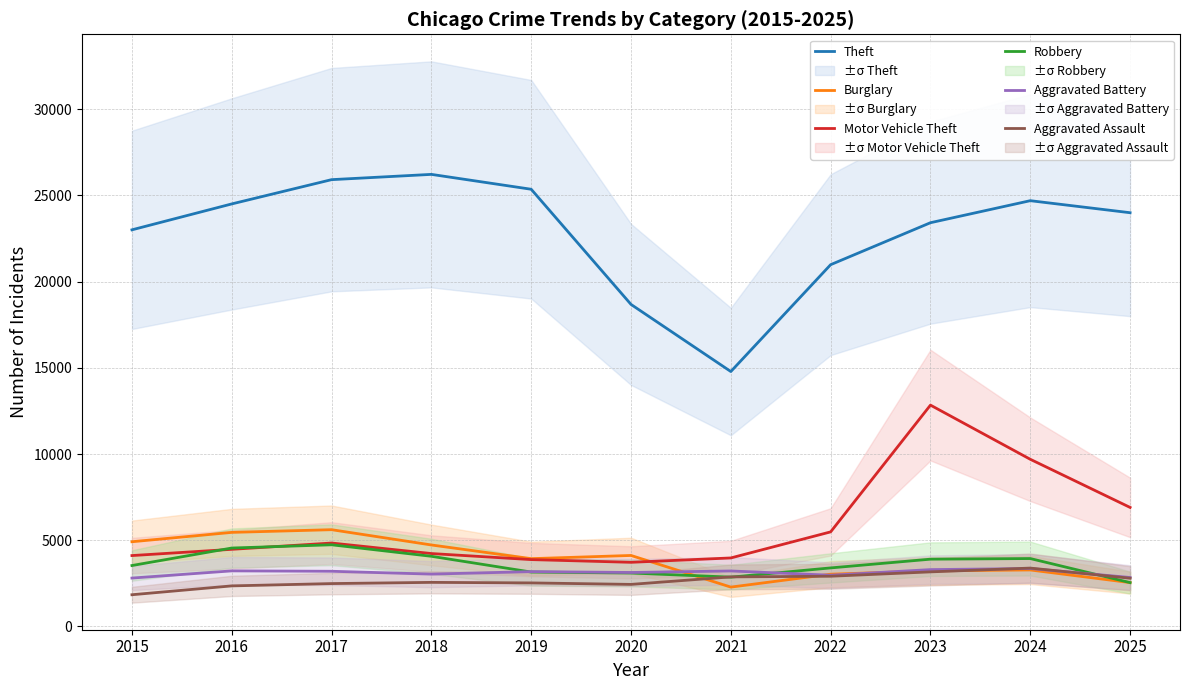

Rank the series at 2025 from lowest to highest value.

Robbery, Burglary, Aggravated Assault, Aggravated Battery, Motor Vehicle Theft, Theft